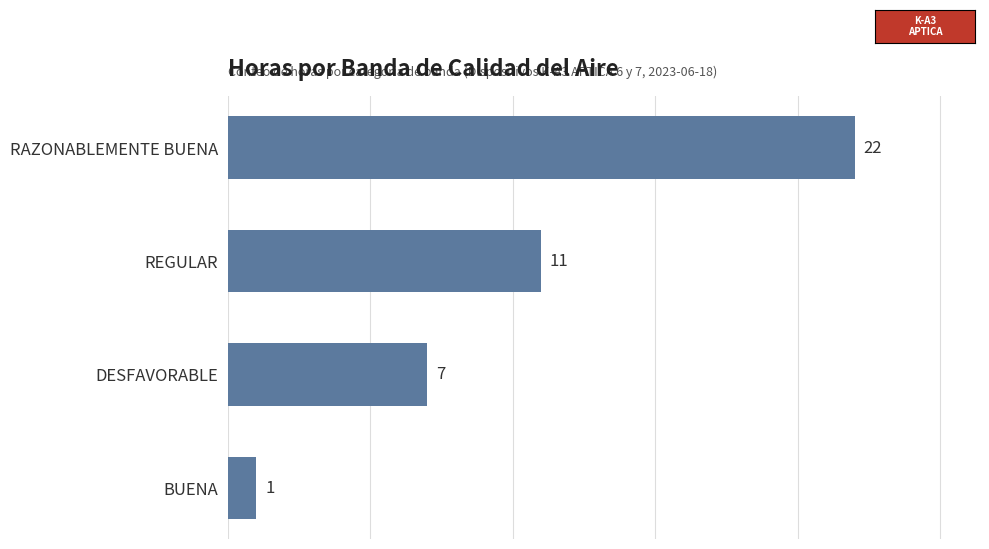

What is the maximum value shown in the chart?

22